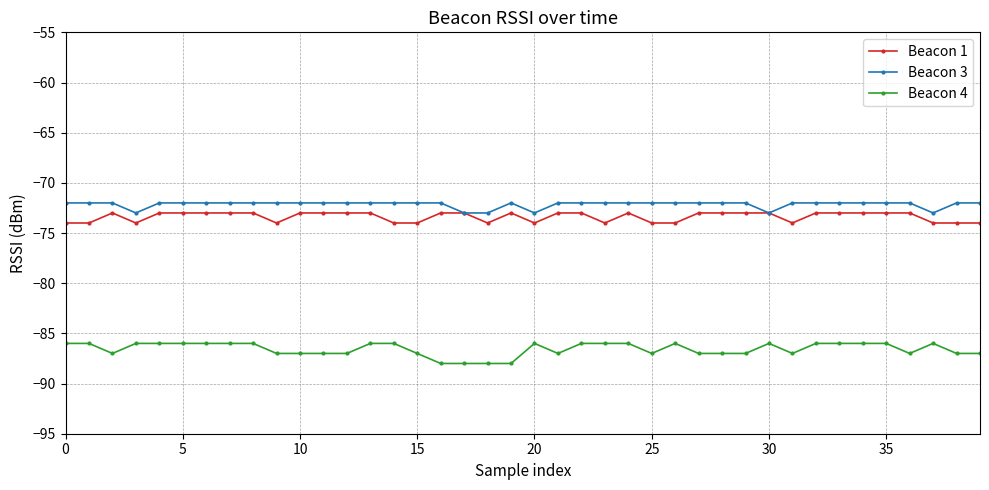

True or false: Beacon 4 and Beacon 3 cross at least once.

False